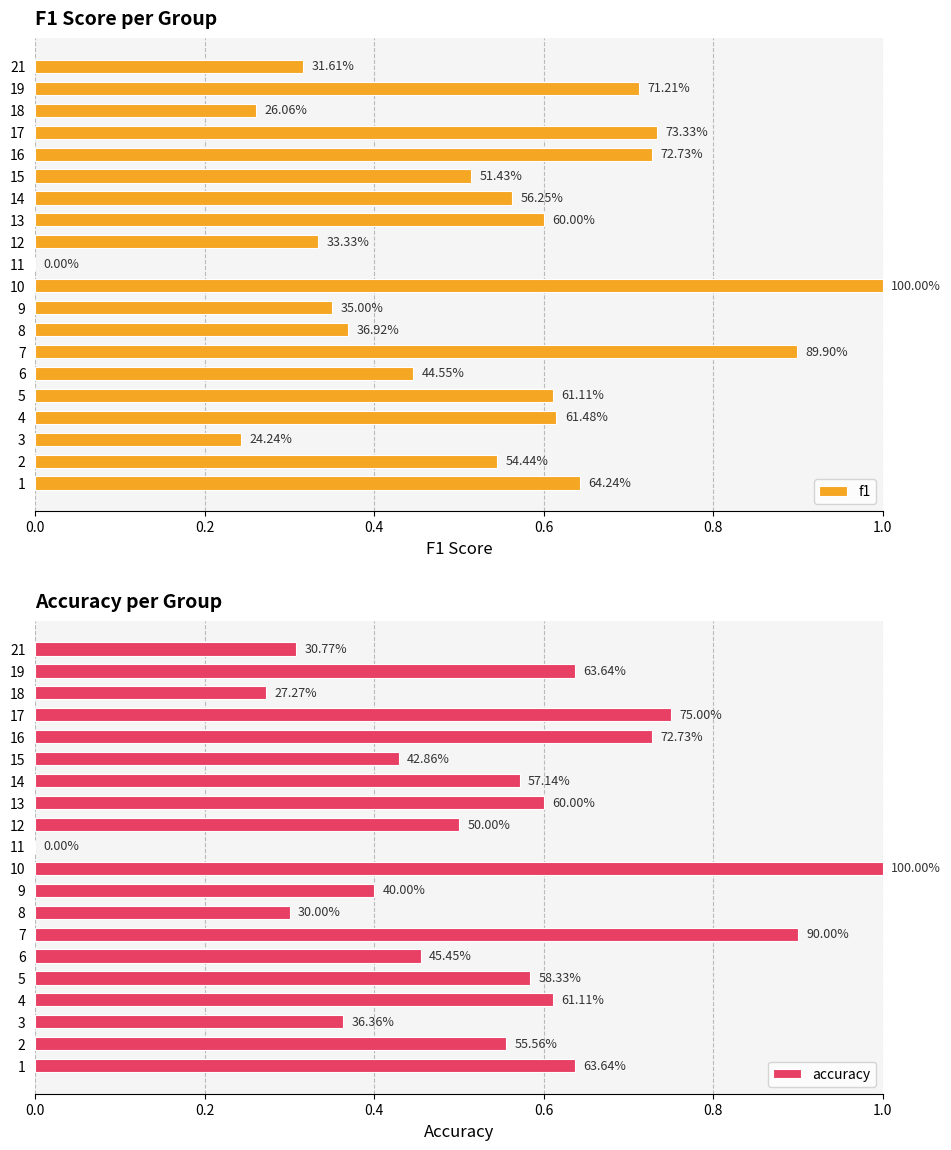

Which series changed the most between 3 and 15?

f1